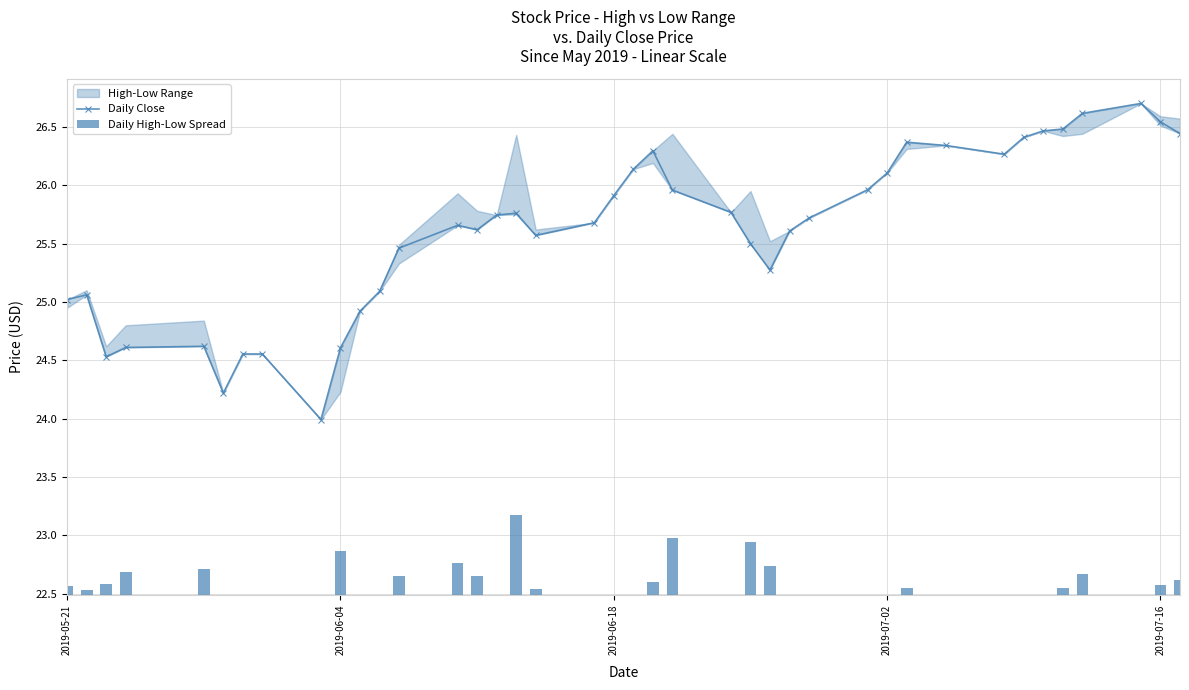

What is the value of the Daily Close bar at the 26th from the left?

25.3